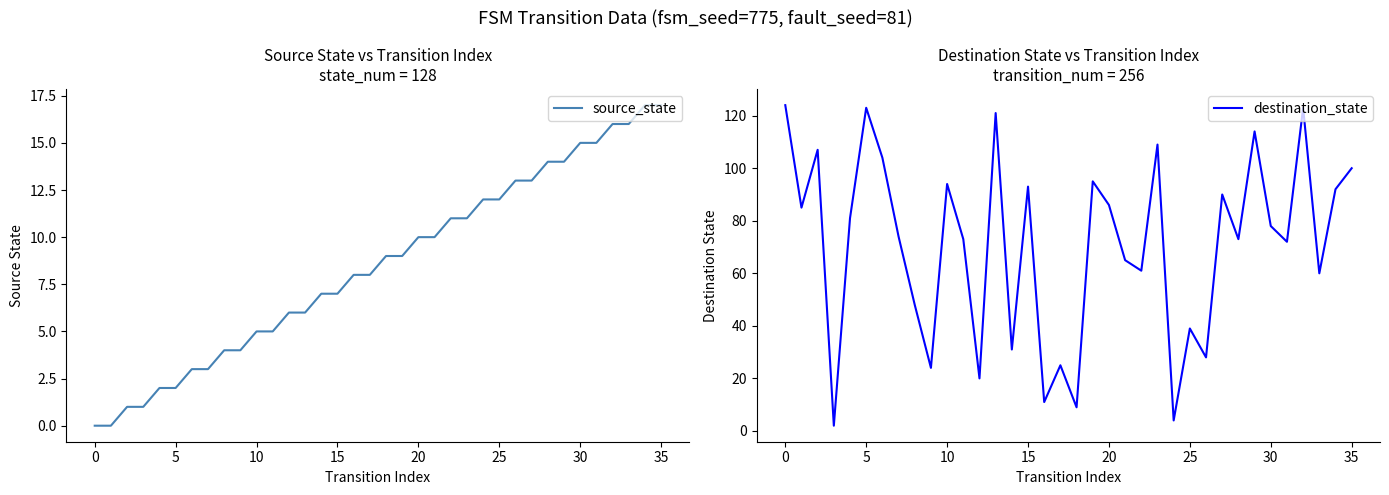

What is the total value across all series at 27?

103